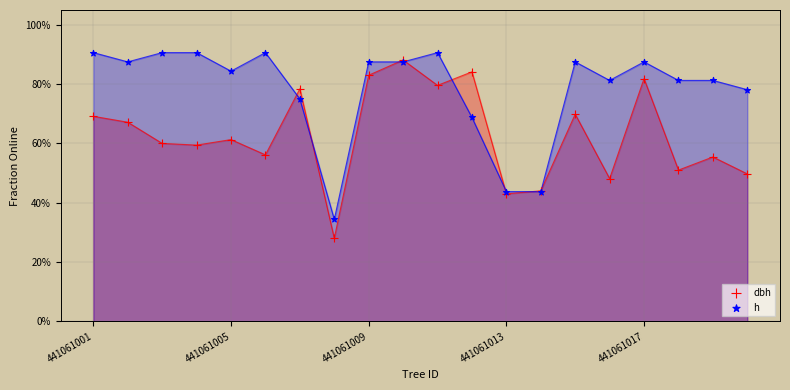

What are all the series names shown in the legend?

dbh, h